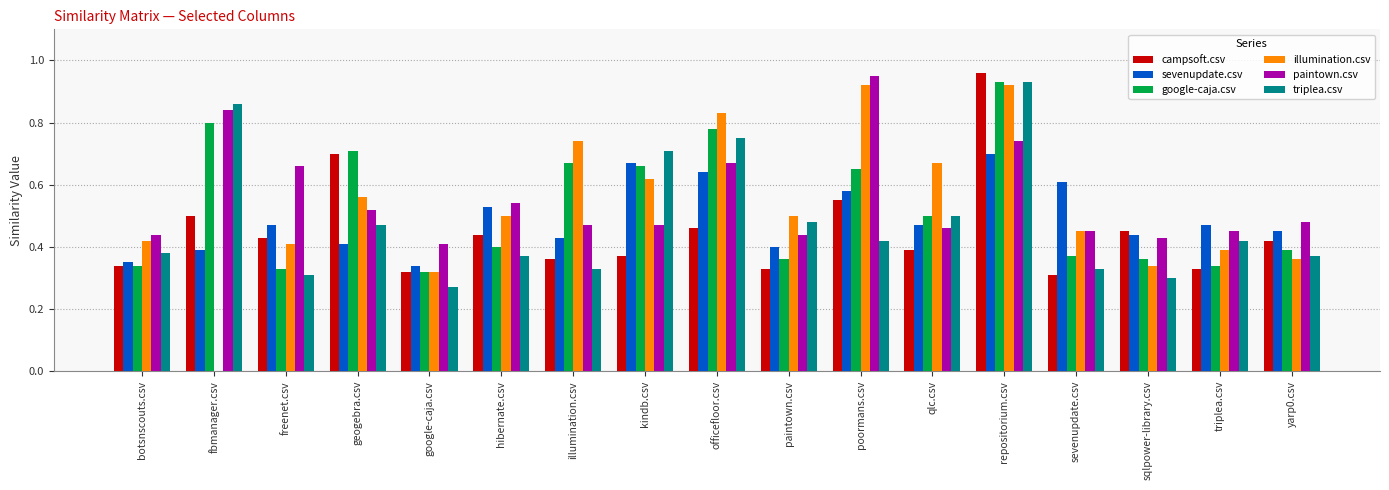

How many categories are shown in the chart?

17